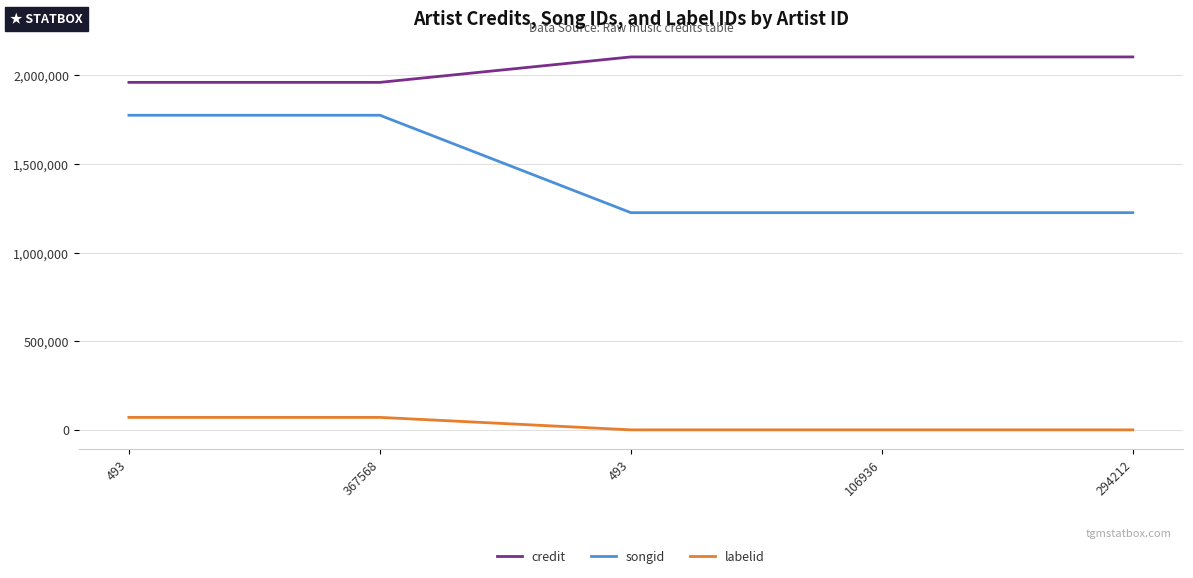

Reading left to right, extract all data points from this chart.

credit: 493=1960118	367568=1960118	493=2103603	106936=2103603	294212=2103603
songid: 493=1774703	367568=1774703	493=1225124	106936=1225124	294212=1225124
labelid: 493=70376	367568=70376	493=-1	106936=-1	294212=-1